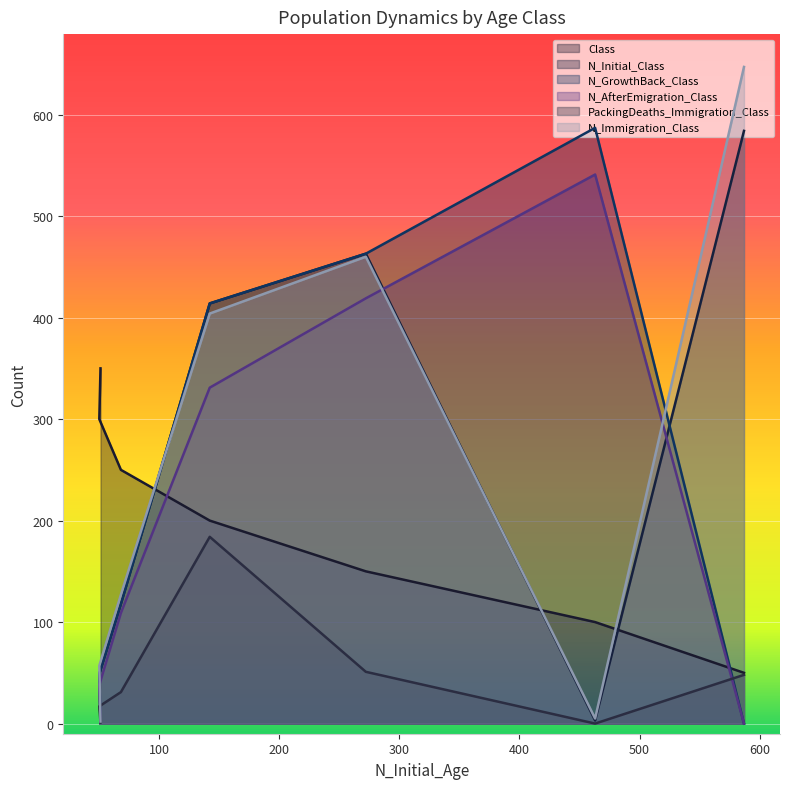

The PackingDeaths_Immigration_Class series shows 2 at 51. True or false?

False